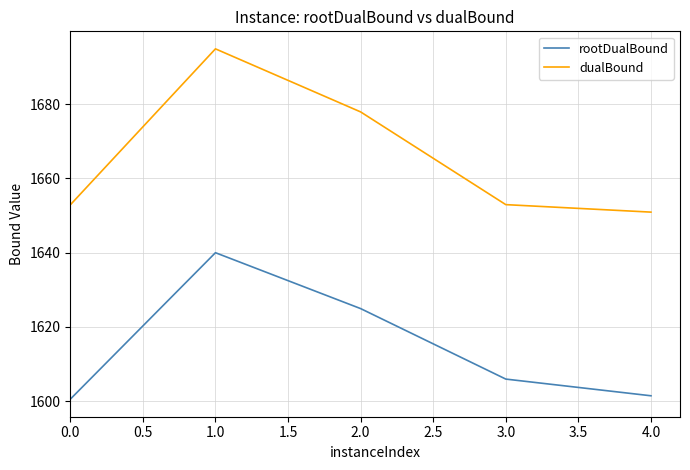

List the series in order of their overall mean, lowest first.

rootDualBound, dualBound